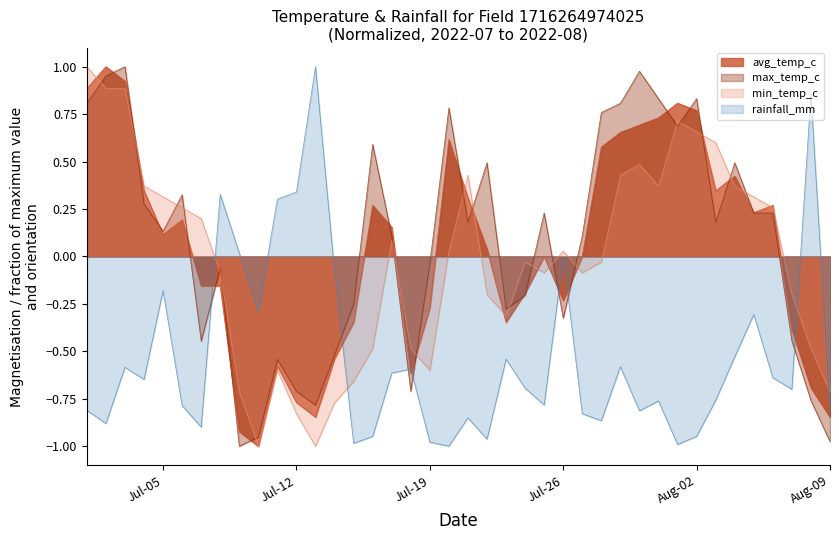

Reading right to left, list all the values displayed in this chart.

avg_temp_c: -0.8	-0.7	-0.4	0.3	0.2	0.4	0.3	0.8	0.8	0.7	0.7	0.7	0.6	0.0	-0.2	0.0	-0.2	-0.3	0.0	0.3	0.6	-0.3	-0.6	0.2	0.3	-0.3	-0.5	-0.8	-0.8	-0.6	-1.0	-0.9	-0.2	-0.2	0.2	0.1	0.3	0.9	1.0	0.9
max_temp_c: -1.0	-0.8	-0.4	0.2	0.2	0.5	0.2	0.8	0.7	0.8	1.0	0.8	0.8	0.1	-0.3	0.2	-0.2	-0.3	0.5	0.2	0.8	-0.0	-0.7	0.1	0.6	-0.3	-0.5	-0.8	-0.7	-0.5	-1.0	-1.0	-0.1	-0.4	0.3	0.1	0.3	1.0	1.0	0.8
min_temp_c: -0.7	-0.5	-0.2	0.3	0.3	0.4	0.6	0.7	0.7	0.4	0.5	0.4	-0.0	-0.1	0.0	-0.1	-0.0	-0.3	-0.2	0.4	0.0	-0.6	-0.5	0.1	-0.5	-0.7	-0.8	-1.0	-0.8	-0.6	-1.0	-0.7	-0.1	0.2	0.3	0.3	0.4	0.9	0.9	1.0
rainfall_mm: -0.8	0.9	-0.7	-0.6	-0.3	-0.5	-0.8	-0.9	-1.0	-0.8	-0.8	-0.6	-0.9	-0.8	0.0	-0.8	-0.7	-0.5	-1.0	-0.9	-1.0	-1.0	-0.6	-0.6	-0.9	-1.0	-0.1	1.0	0.3	0.3	-0.3	0.0	0.3	-0.9	-0.8	-0.2	-0.6	-0.6	-0.9	-0.8